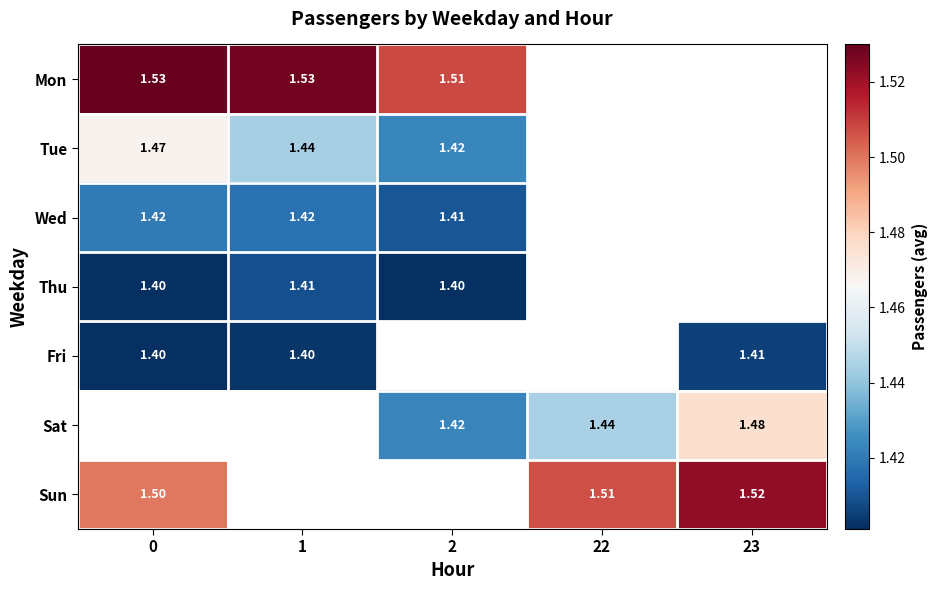

At how many categories does at least one series exceed 1?

5